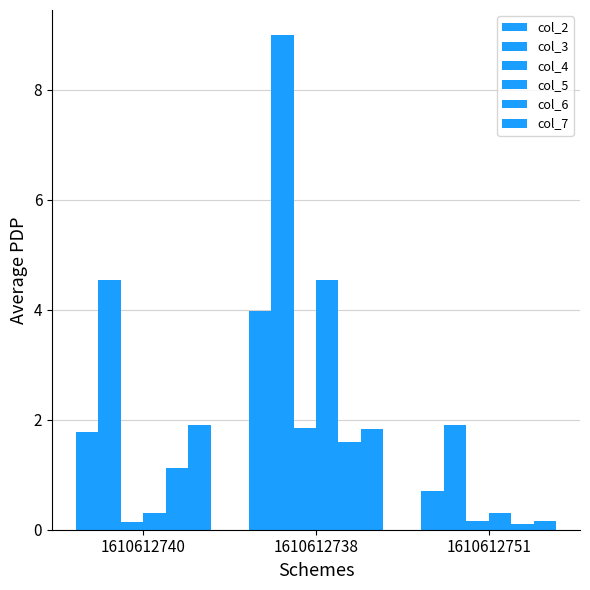

How many bars are there in each group?

6